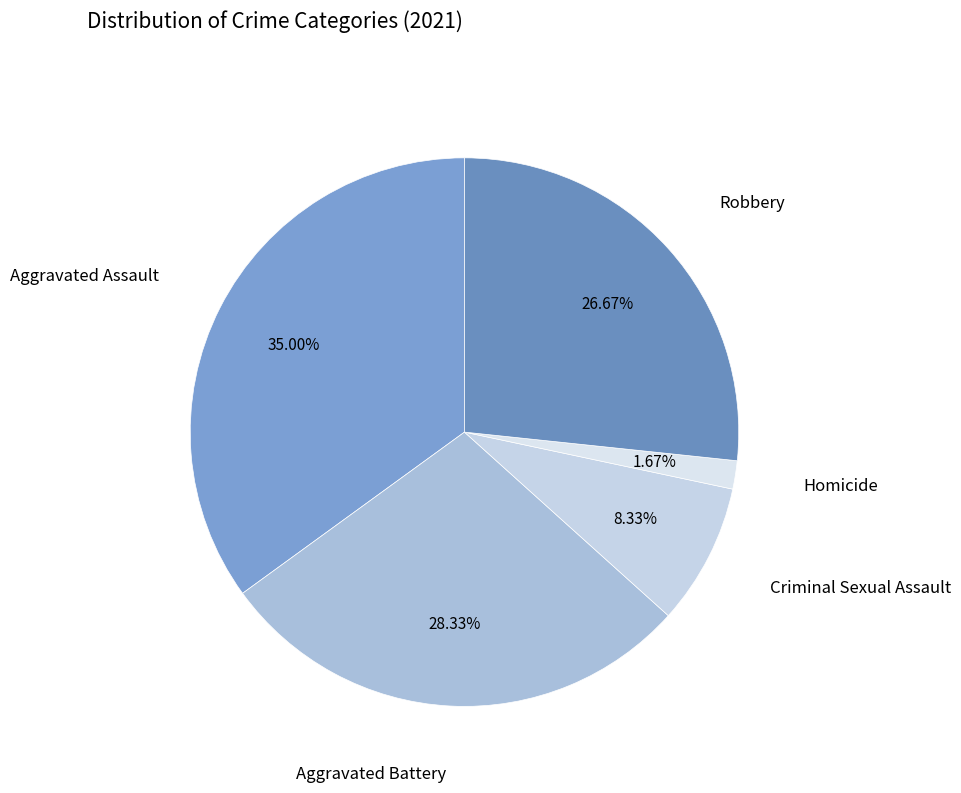

Count the number of slices in the pie.

5